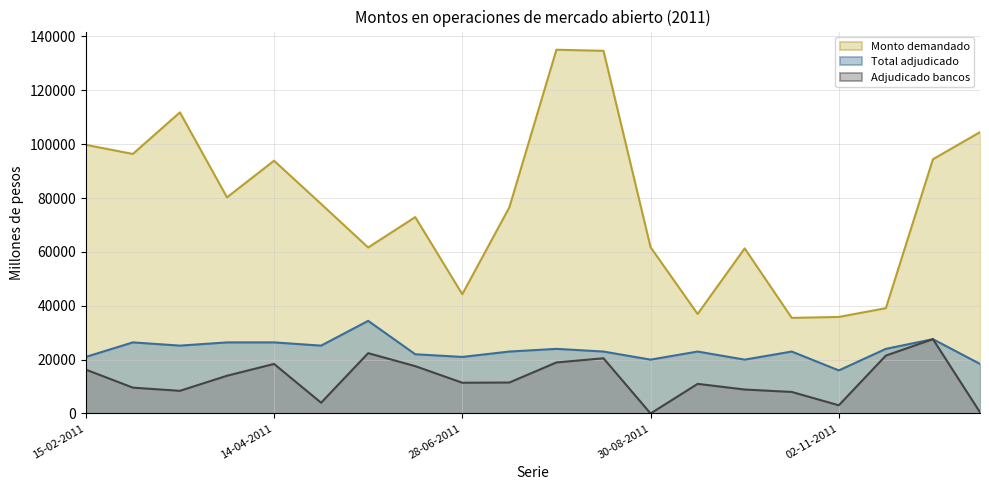

What is the difference between the highest and lowest values at 26-07-2011?

65050